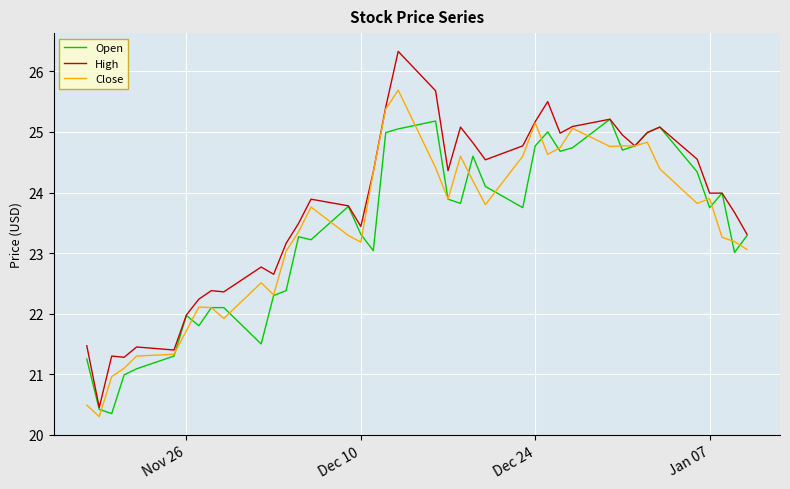

List the series in order of their peak value, highest first.

High, Close, Open